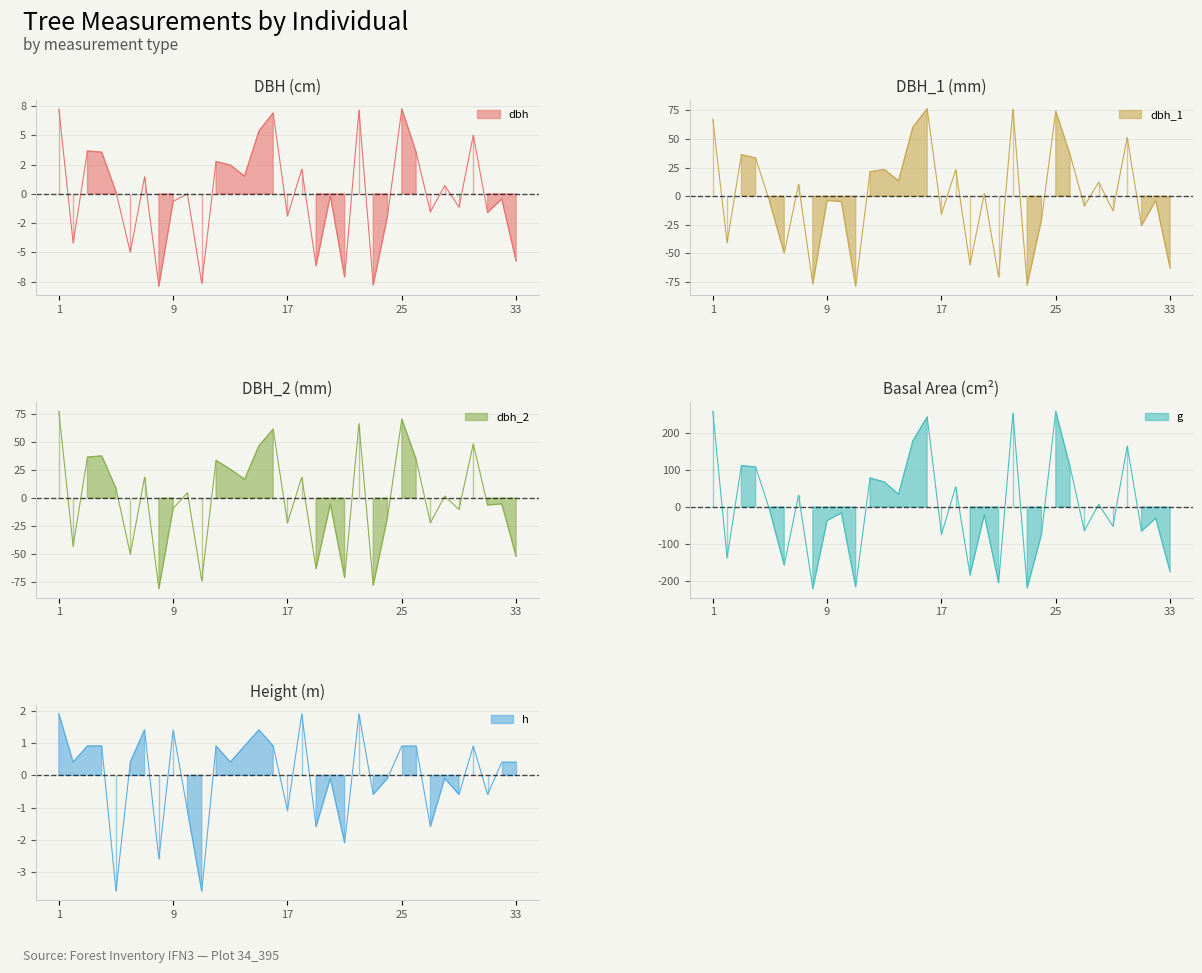

How many intersections are there between dbh and g?

17